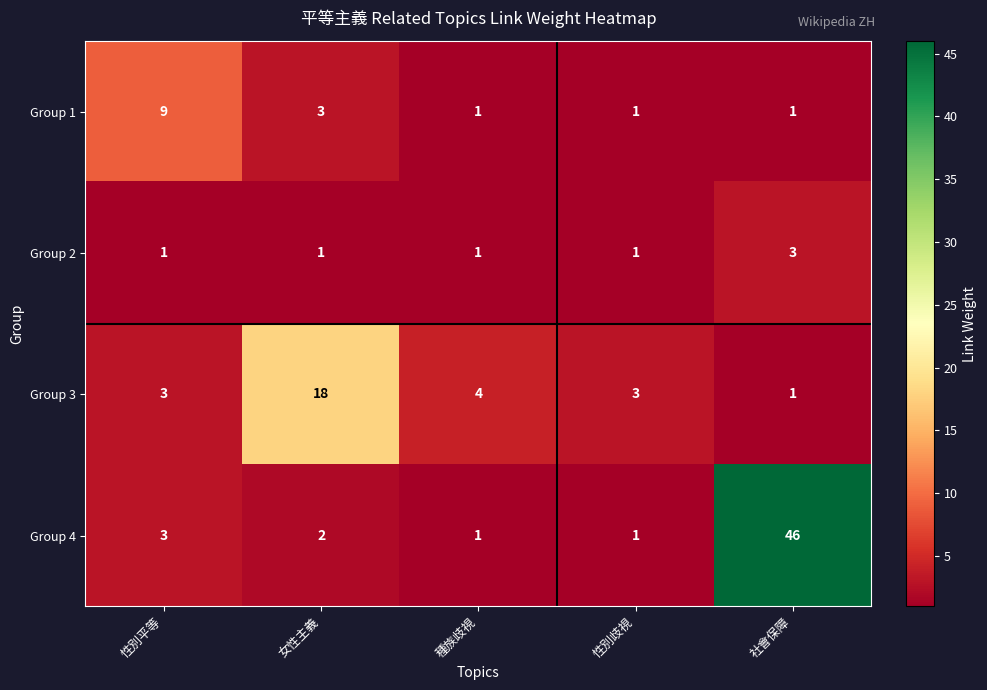

The Group 4 series shows 71 at 社會保障. True or false?

False